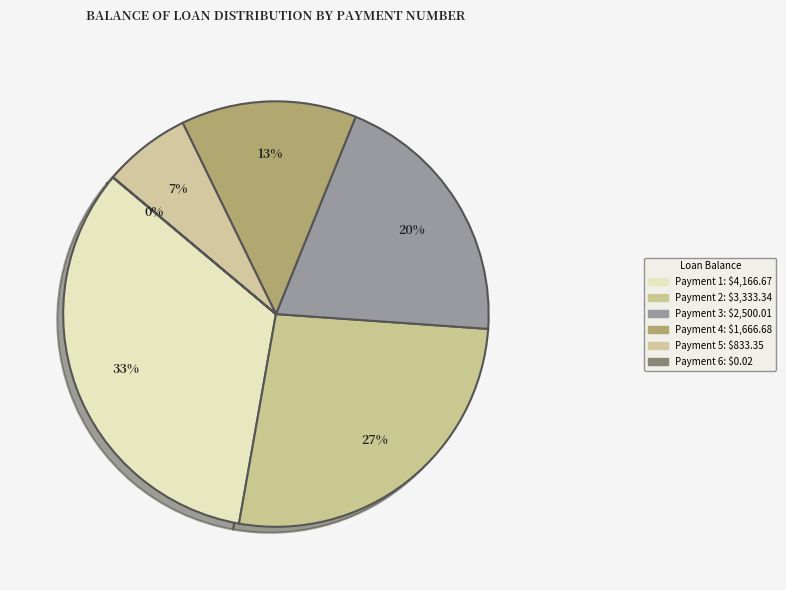

To the nearest percent, what is the difference between the largest and smallest slice percentages?

33%